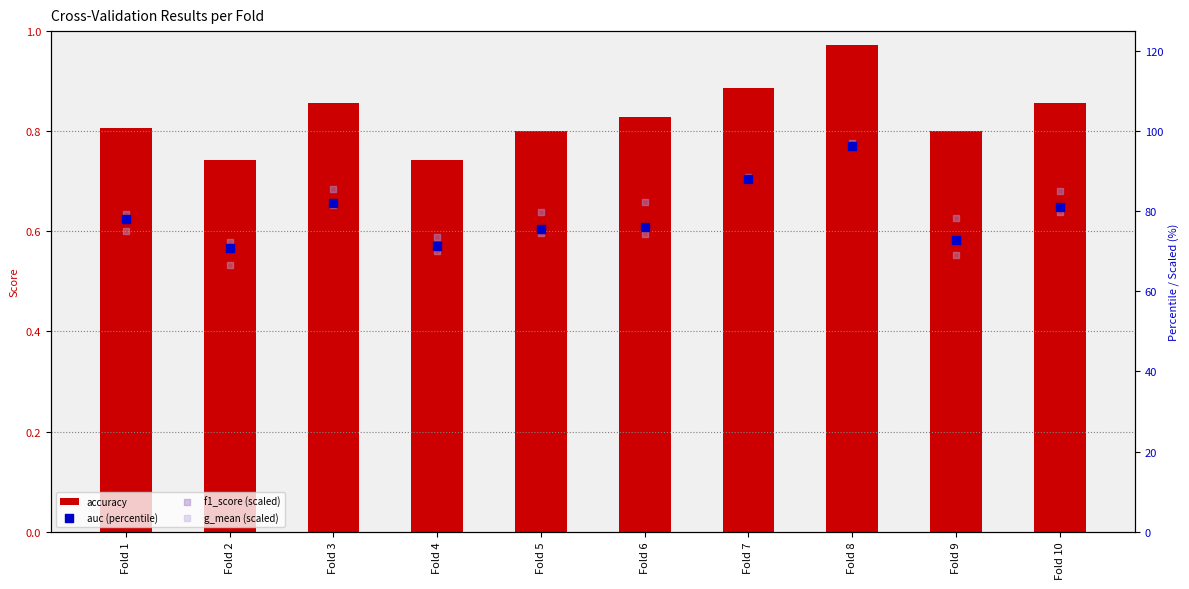

What is the total value across all series at Fold 4?

215.8